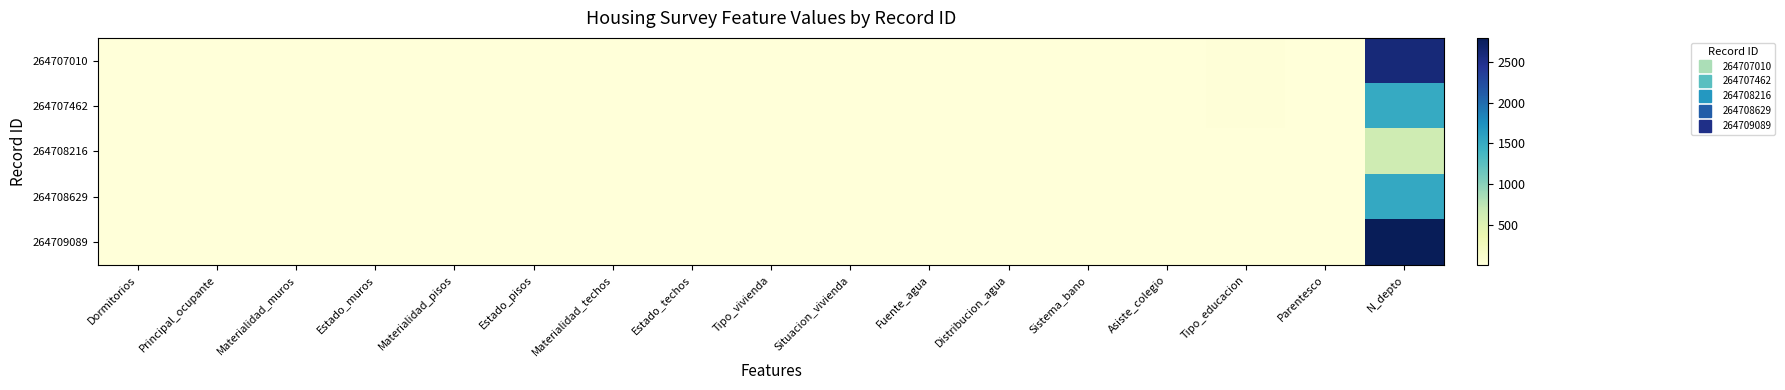

What is the difference between the highest and lowest values at Tipo_vivienda?

5